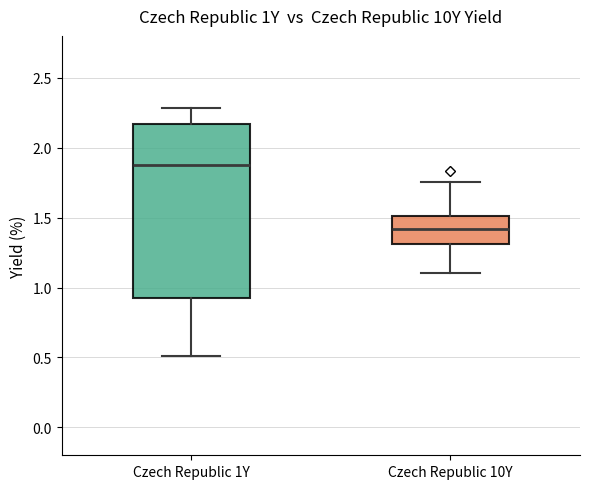

Where is the upper edge of the box for Czech Republic 10Y on the y-axis? The values are not printed on the chart, so give them approximately, as read against the axis.

1.50